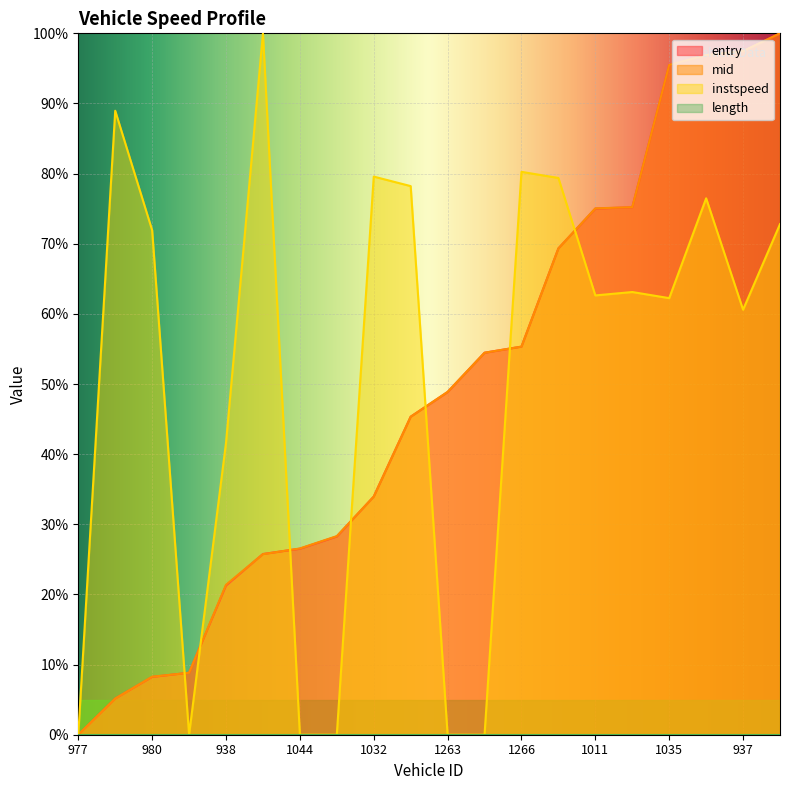

Where is entry nearest to the value 50?

1263